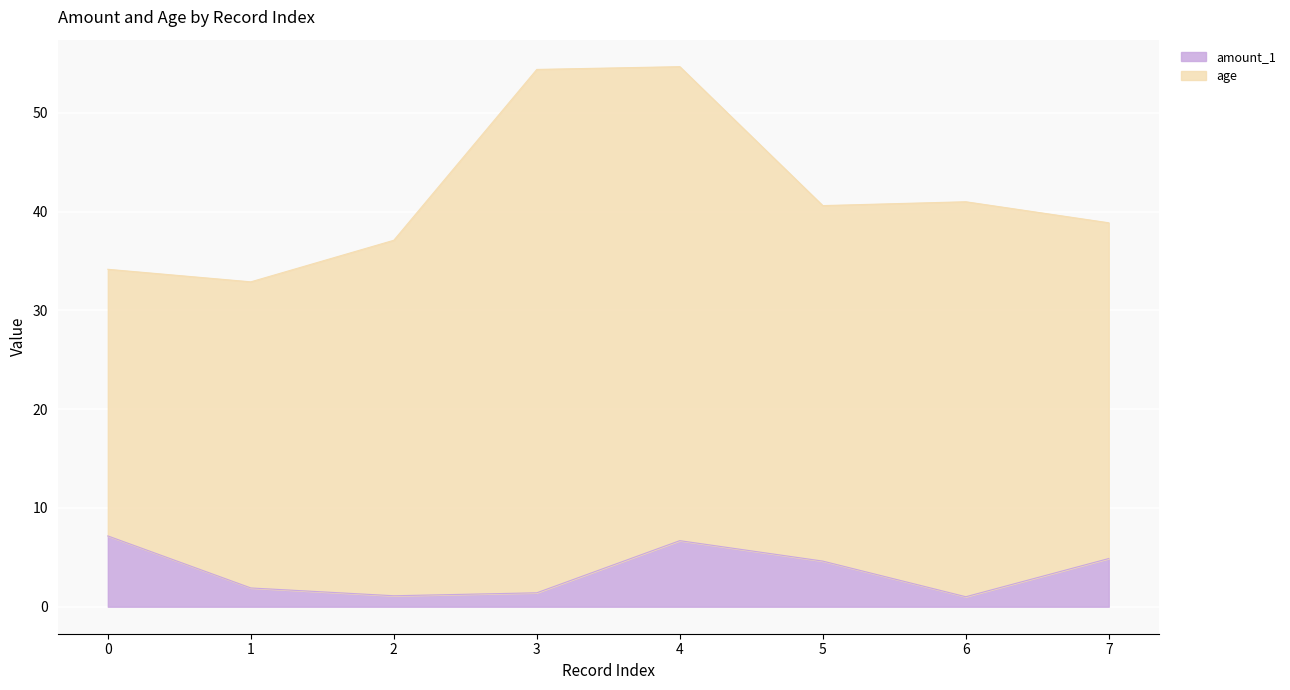

How many data points are less than 4?

4